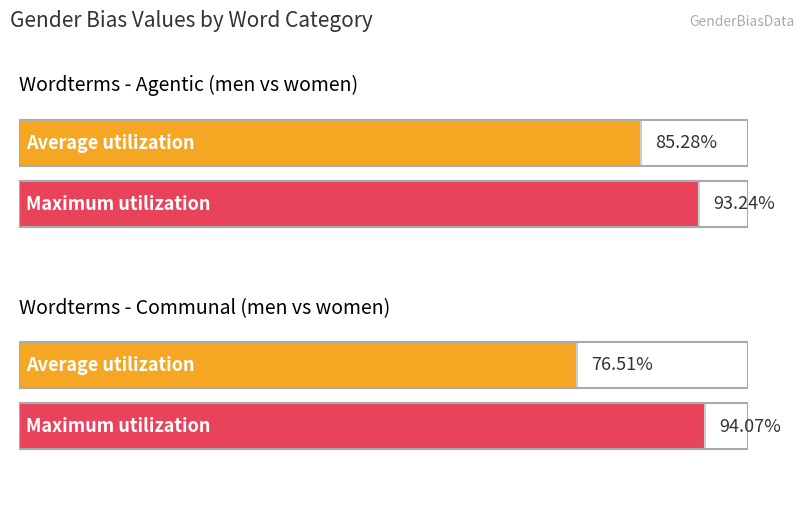

Between 7 and 11, which series saw the biggest shift?

communal